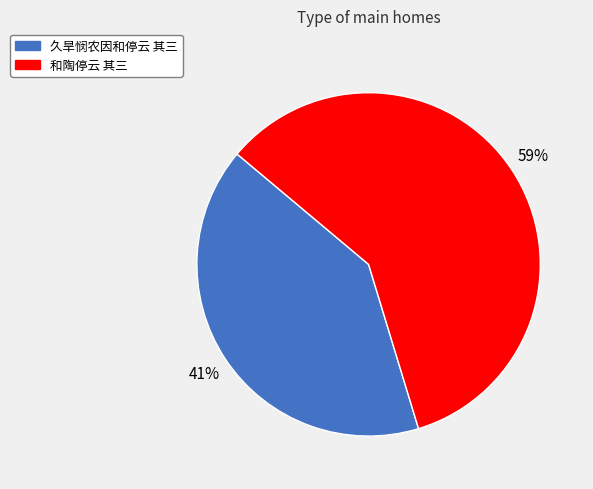

Rank the categories by value from lowest to highest.

久旱悯农因和停云 其三, 和陶停云 其三